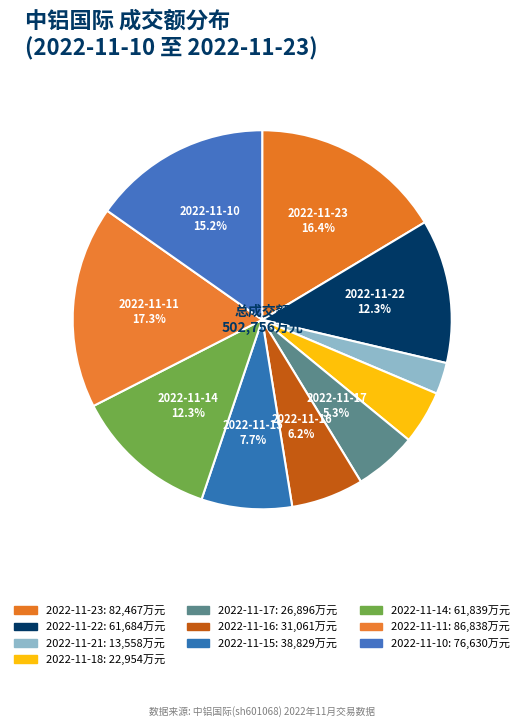

Which slice is the smallest?

2022-11-21